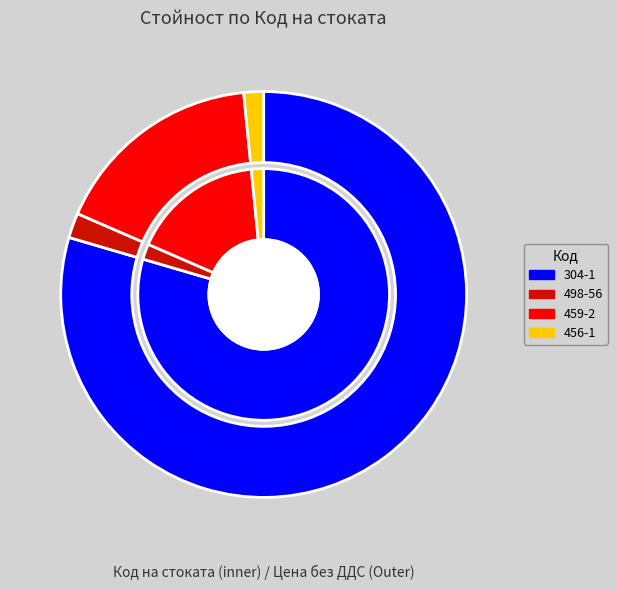

What percentage is the 498-56 slice, to the nearest percent?

2%